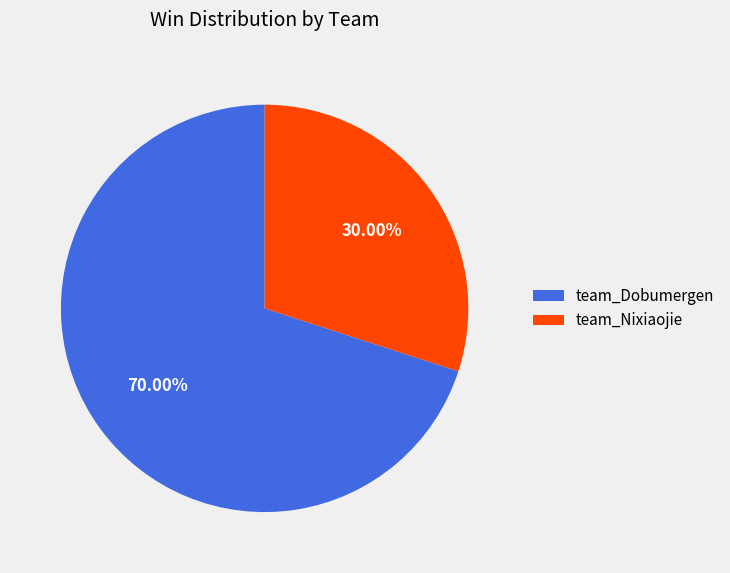

How many slices are in this pie chart?

2